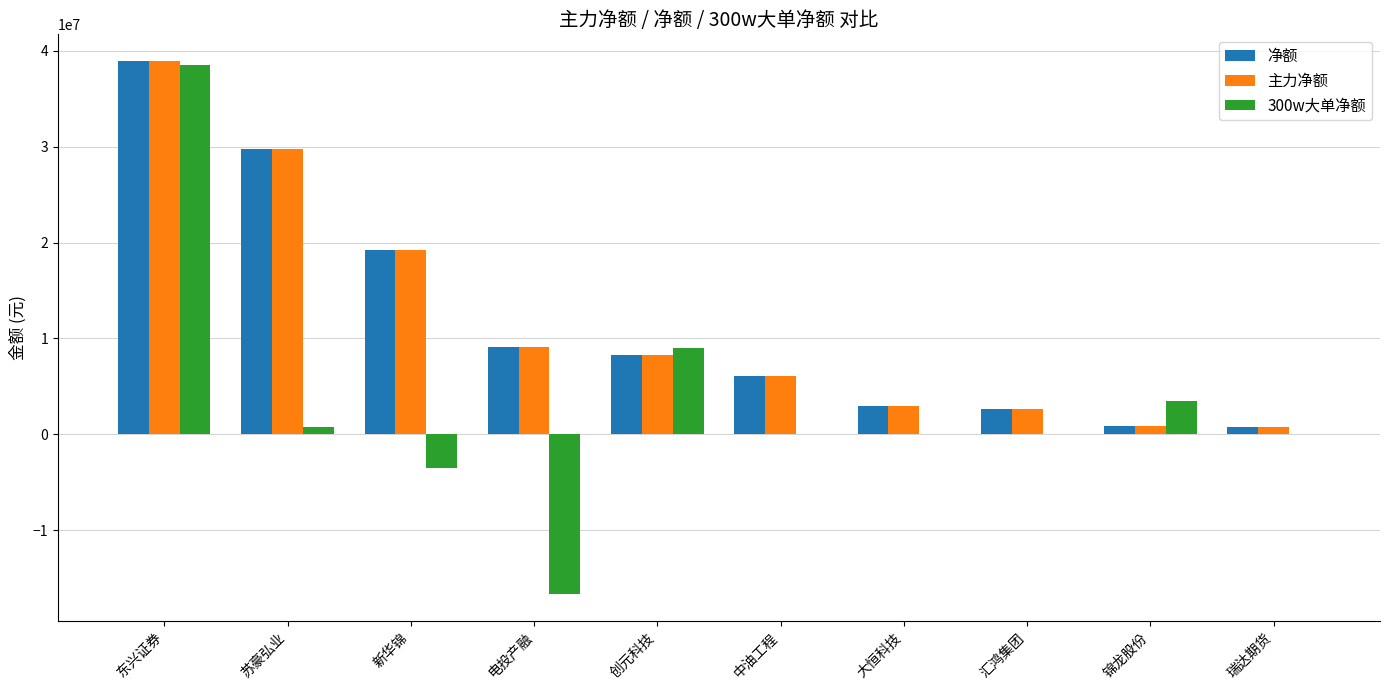

What is the sum of all 净额 values?

118630201